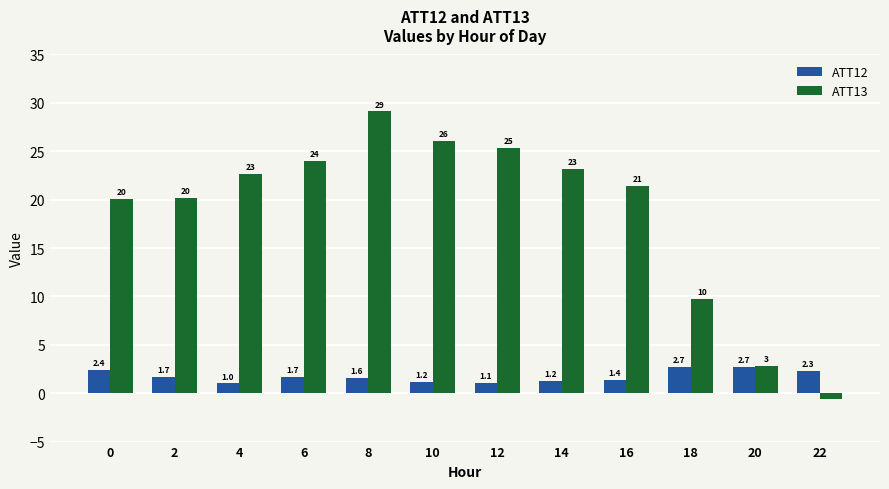

What is the value of the ATT13 bar at the 6th from the left?

26.1